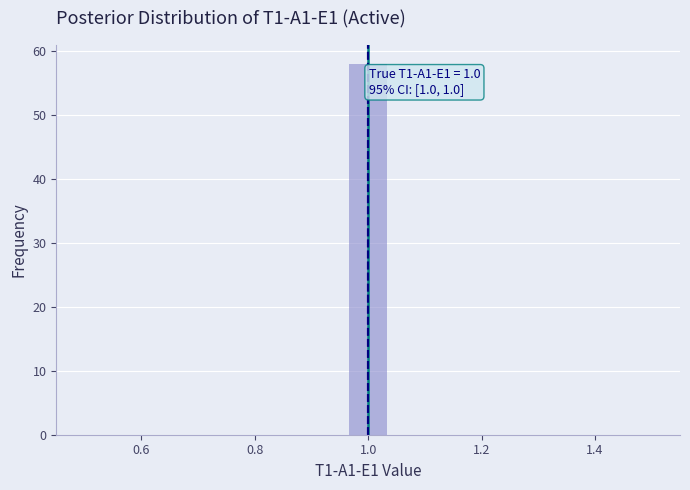

Read against the x-axis, roughly where is the centre of the tallest bar?

1.00